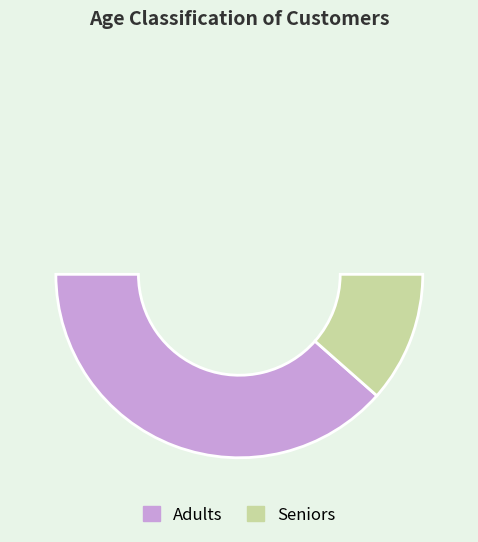

To the nearest percent, what portion does Seniors represent?

23%